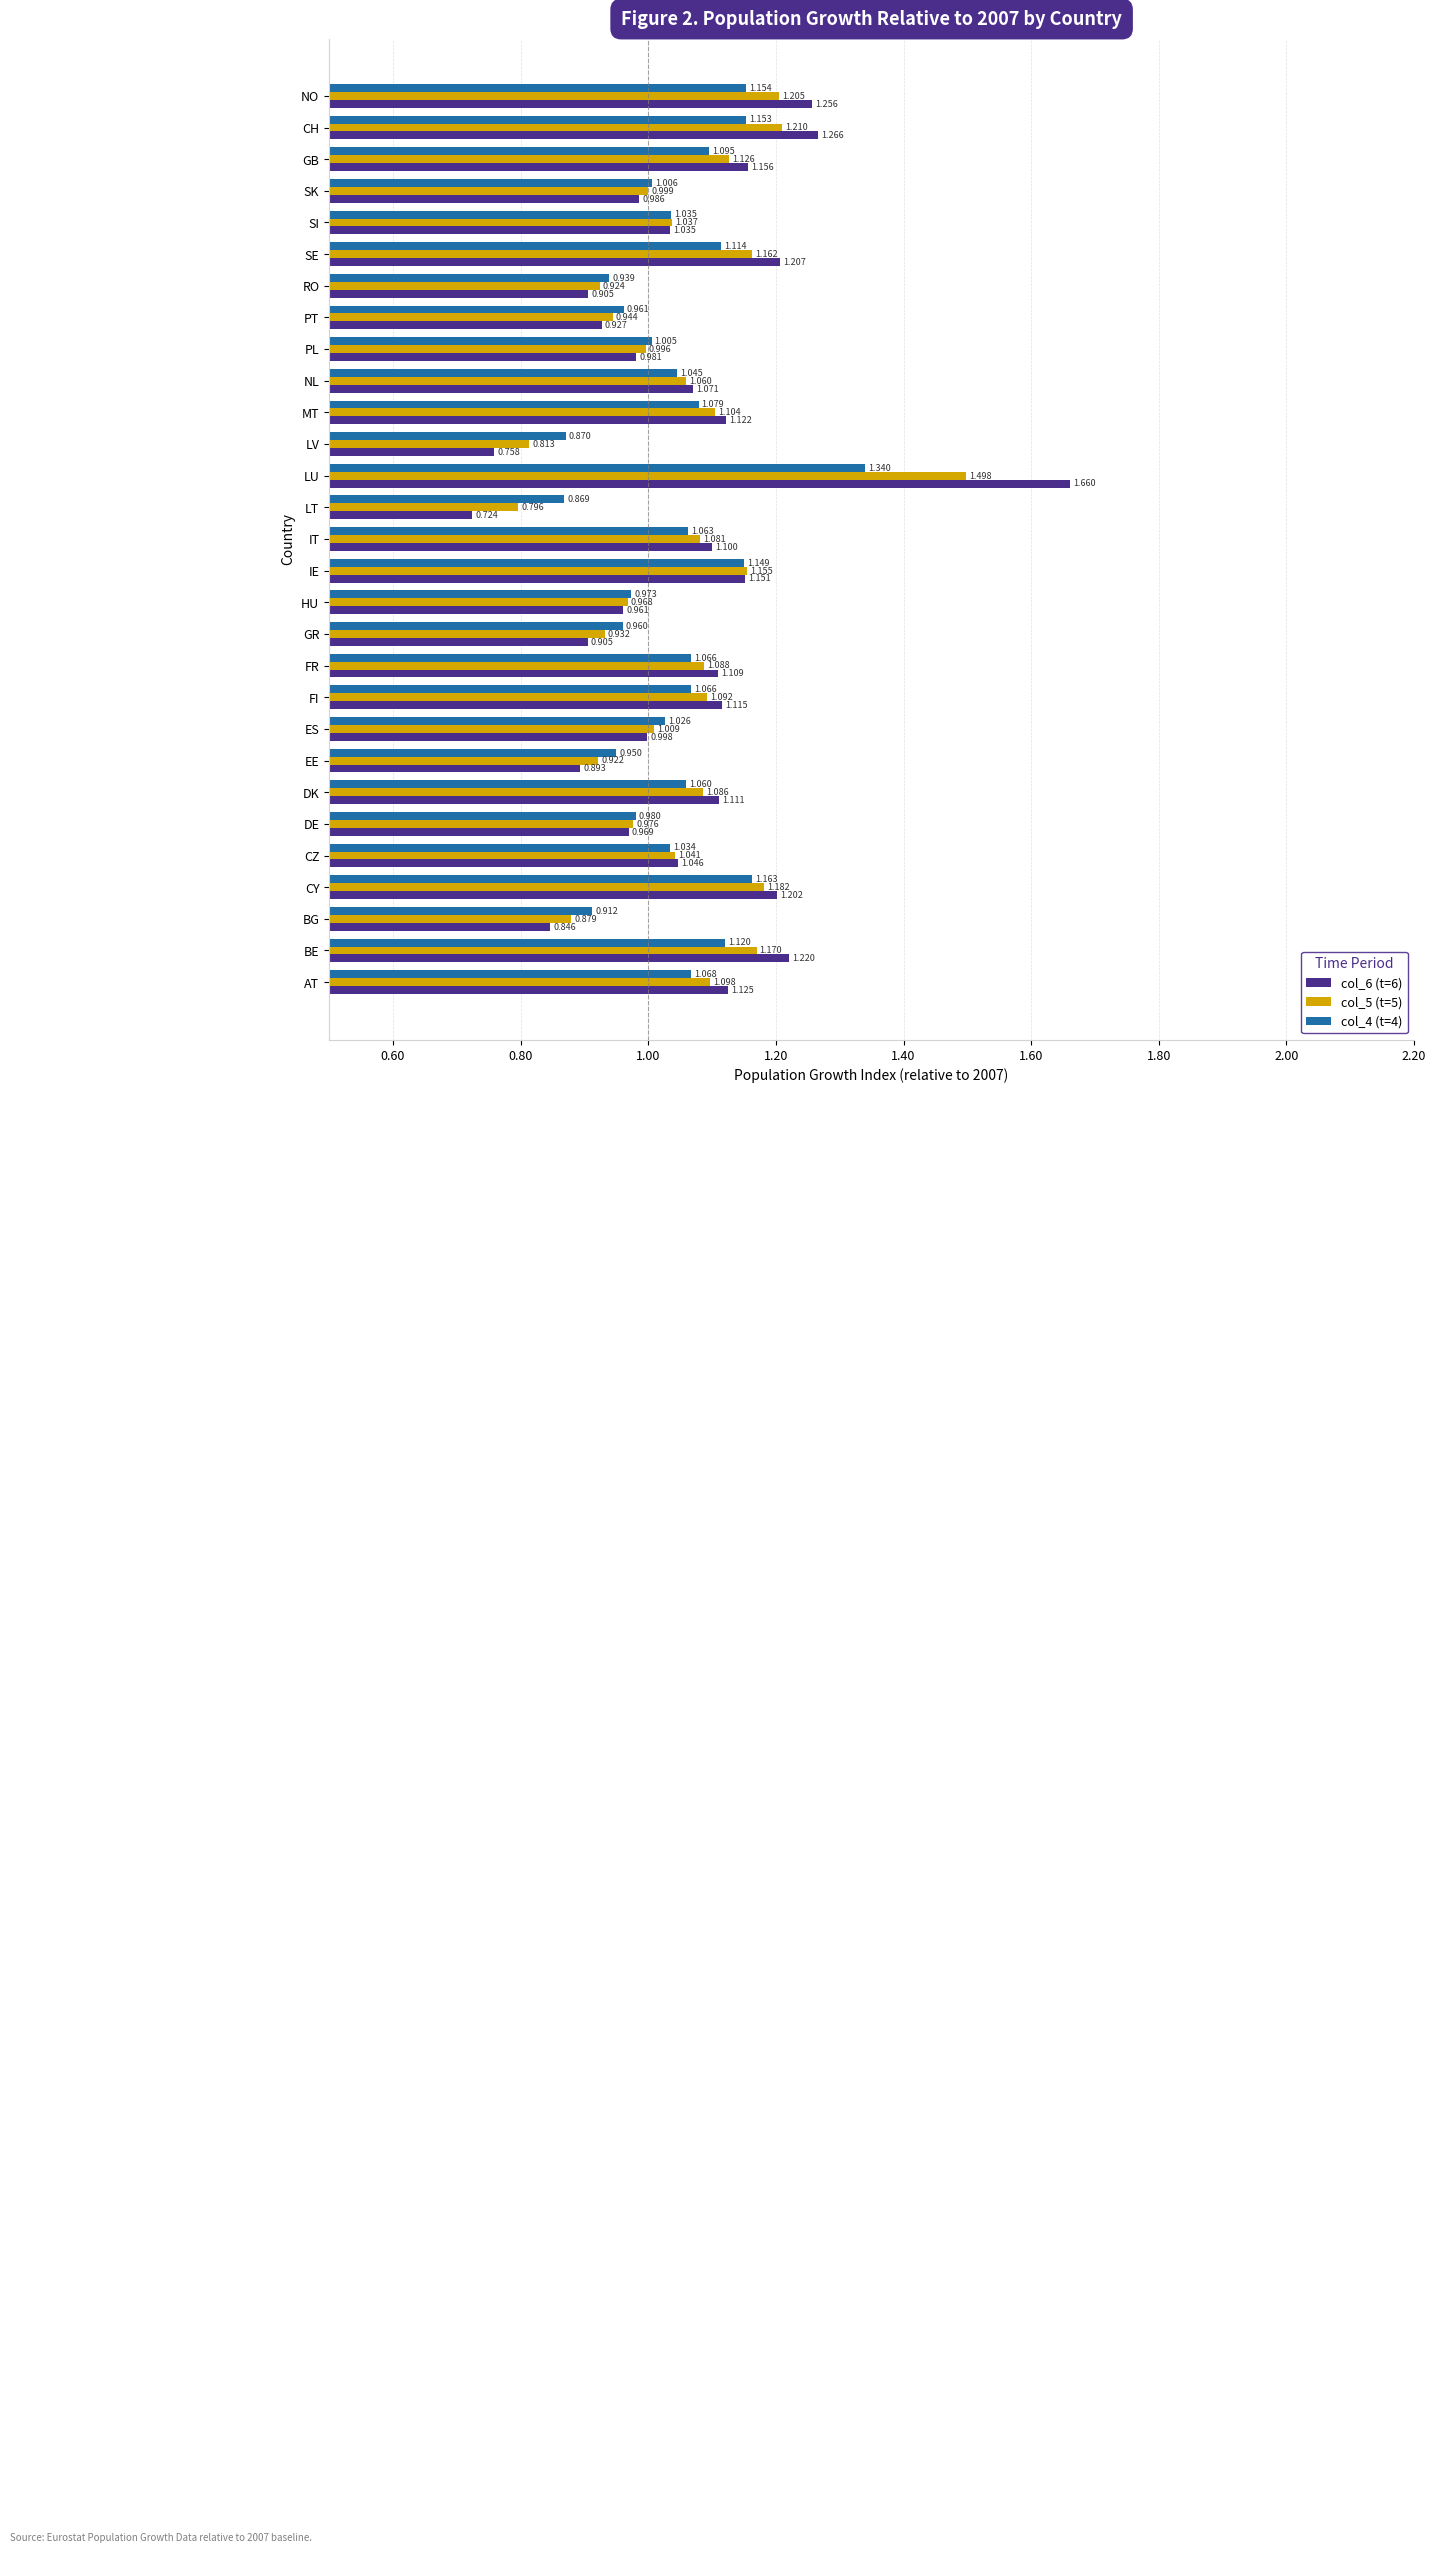

Which series has the largest total across all categories?

col_6 (t=6)